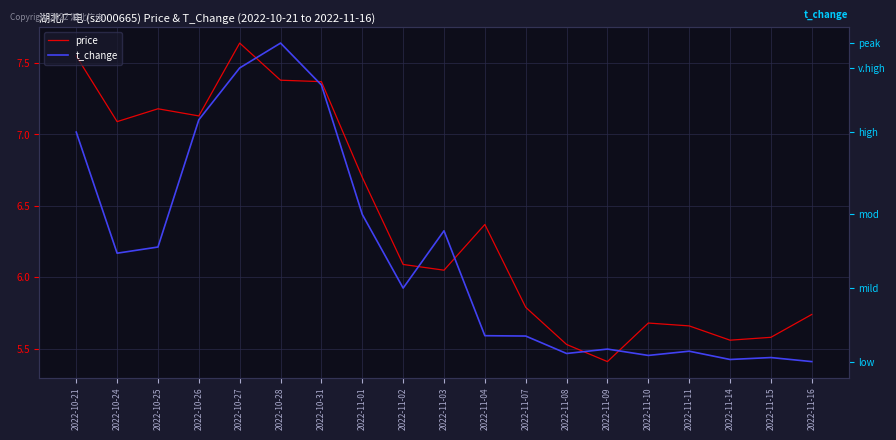

Does the chart display data point markers on the line(s)?

No